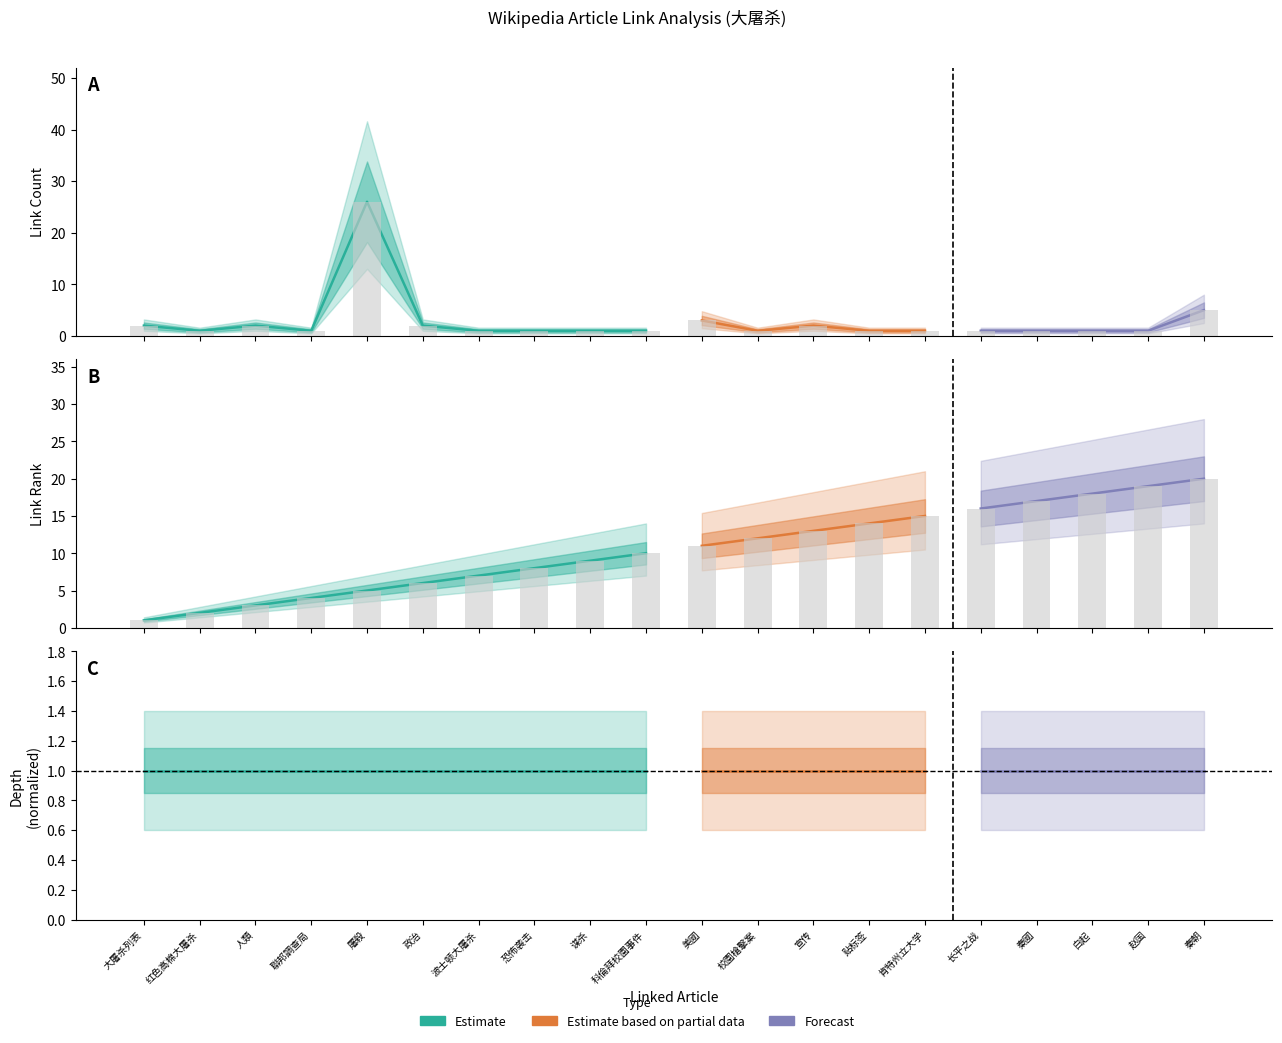

What is the sum of the link_rank values at 波士顿大屠杀 and 贴标签?

21